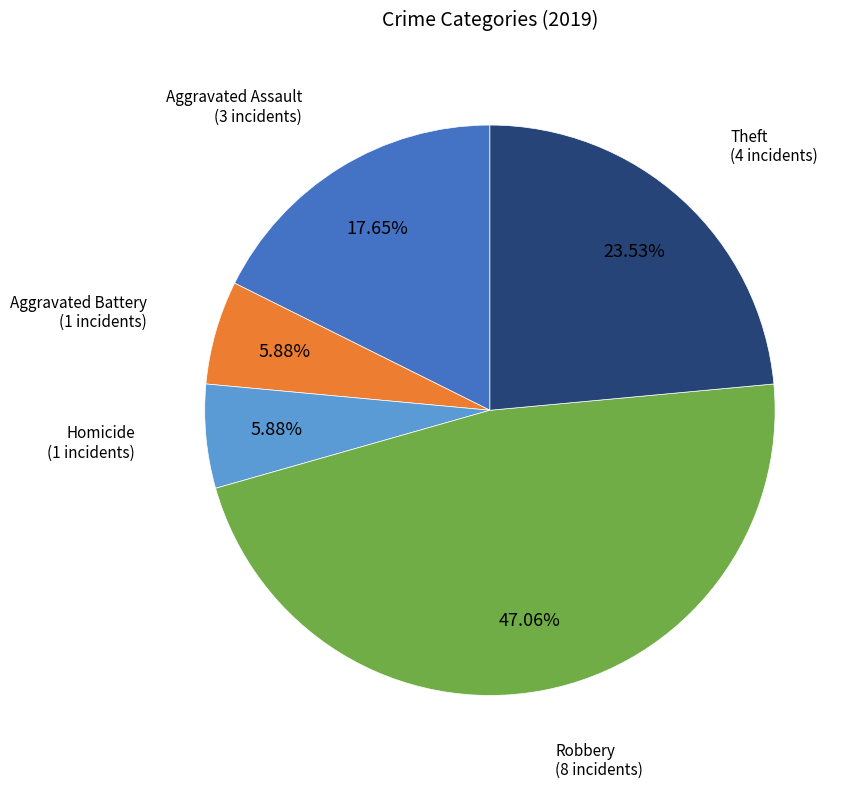

Is there any slice that represents more than half of the pie?

No